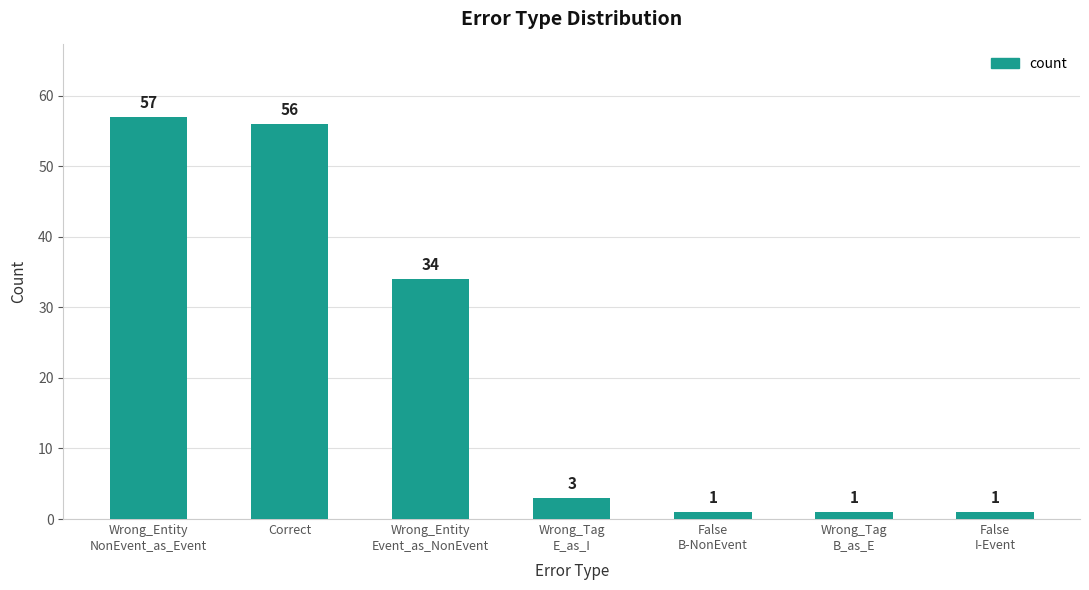

What is the greatest value displayed?

57